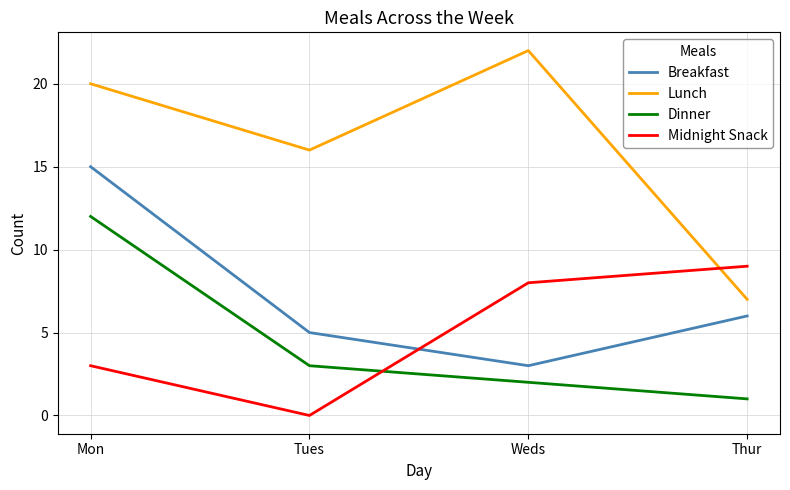

What position from the right is Tues?

3